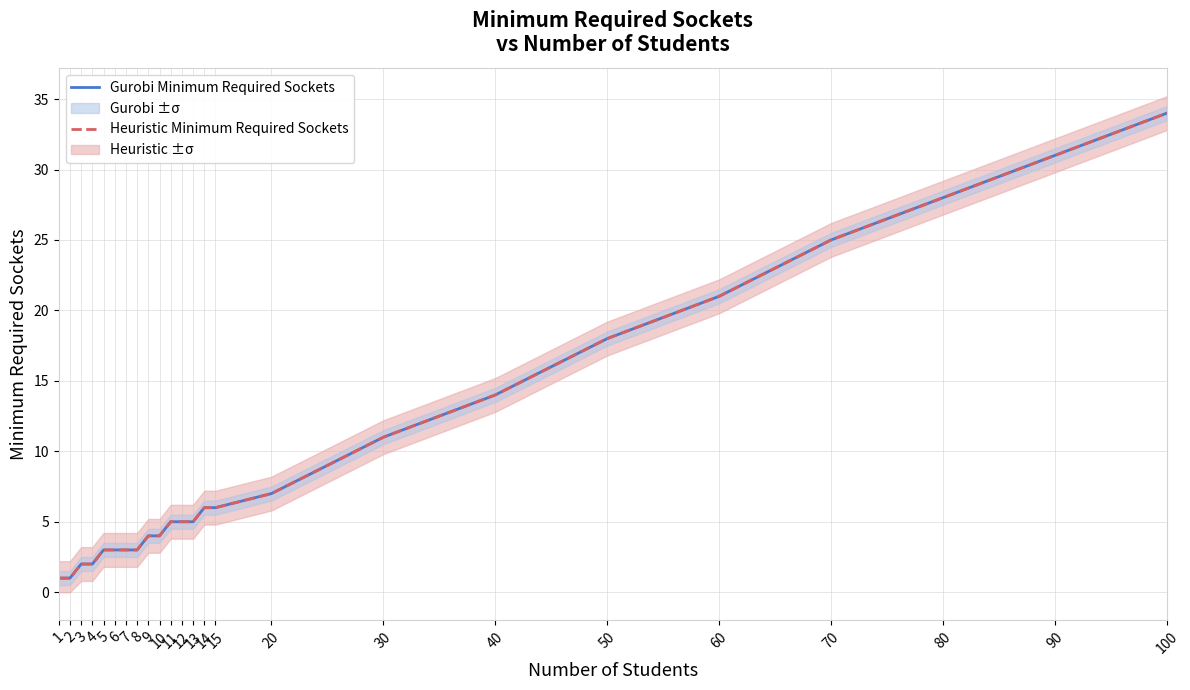

Is the value of Heuristic Minimum Required Sockets at 40 greater than the value of Gurobi Minimum Required Sockets at 5?

Yes